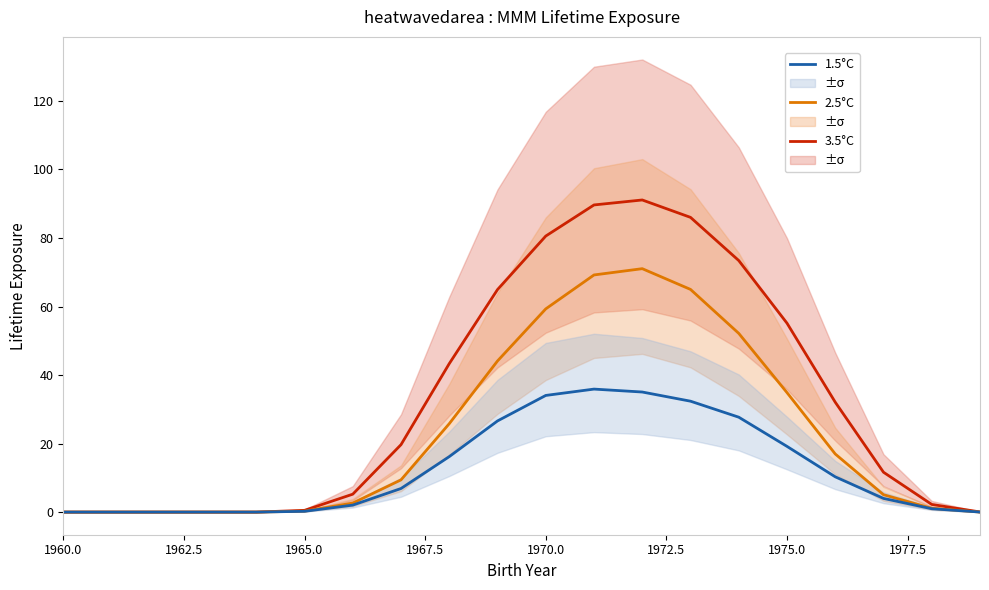

True or false: 3.5°C and 2.5°C cross at least once.

False